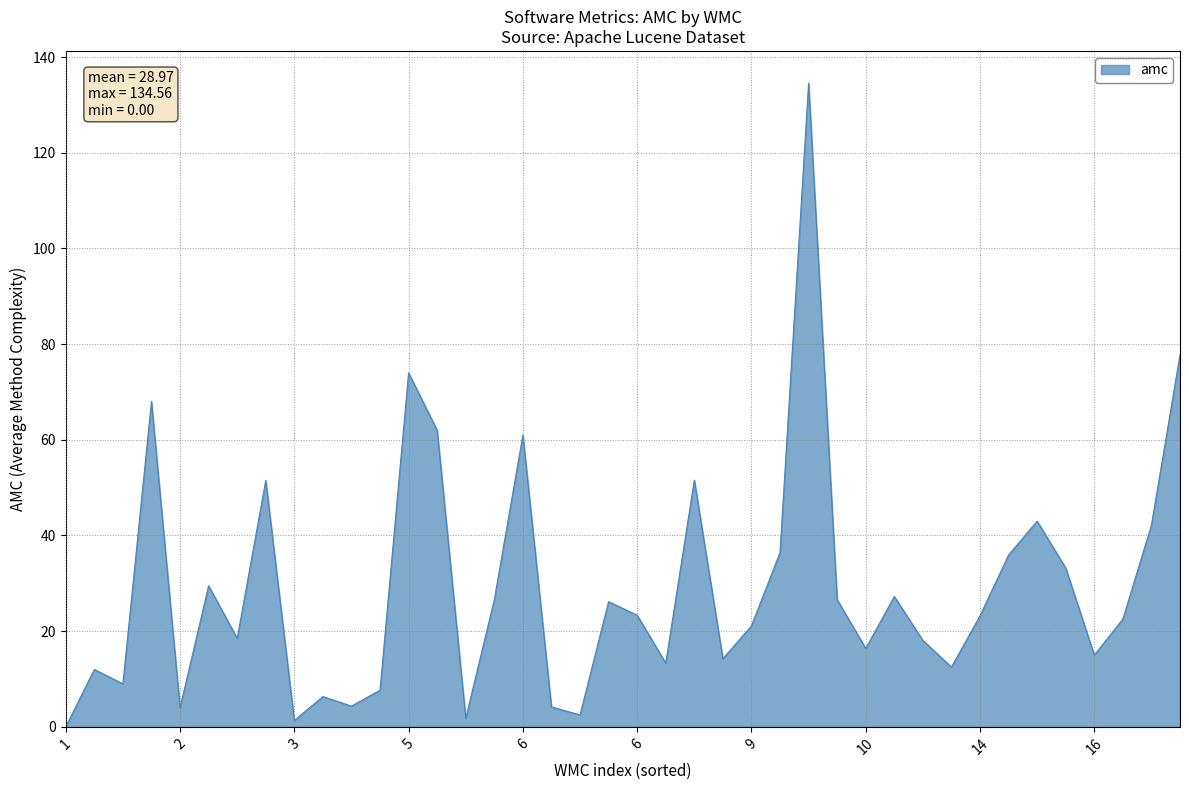

What is the maximum value shown in the chart?

134.6